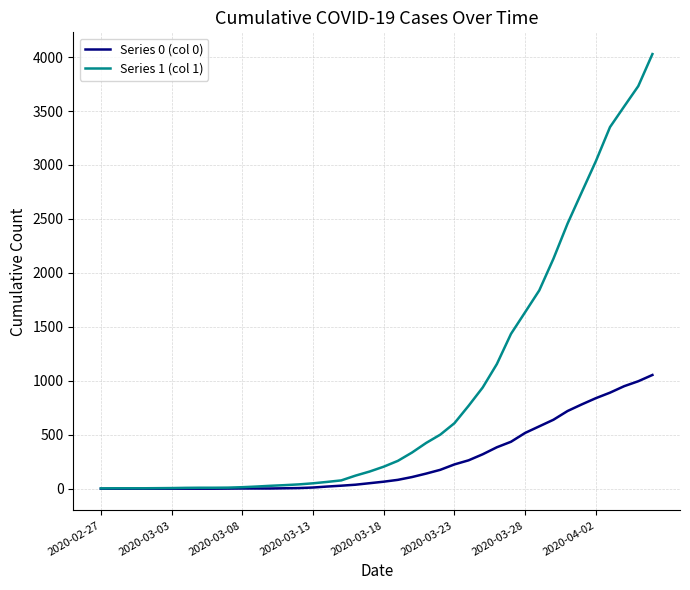

Which series has the largest range (max minus min)?

Series 1 (col 1)